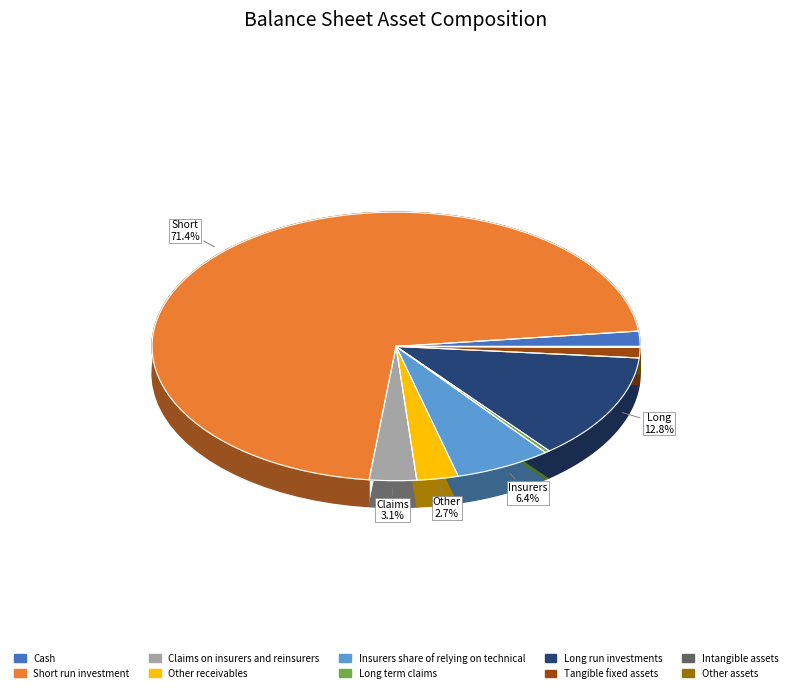

How many slices are in this pie chart?

10